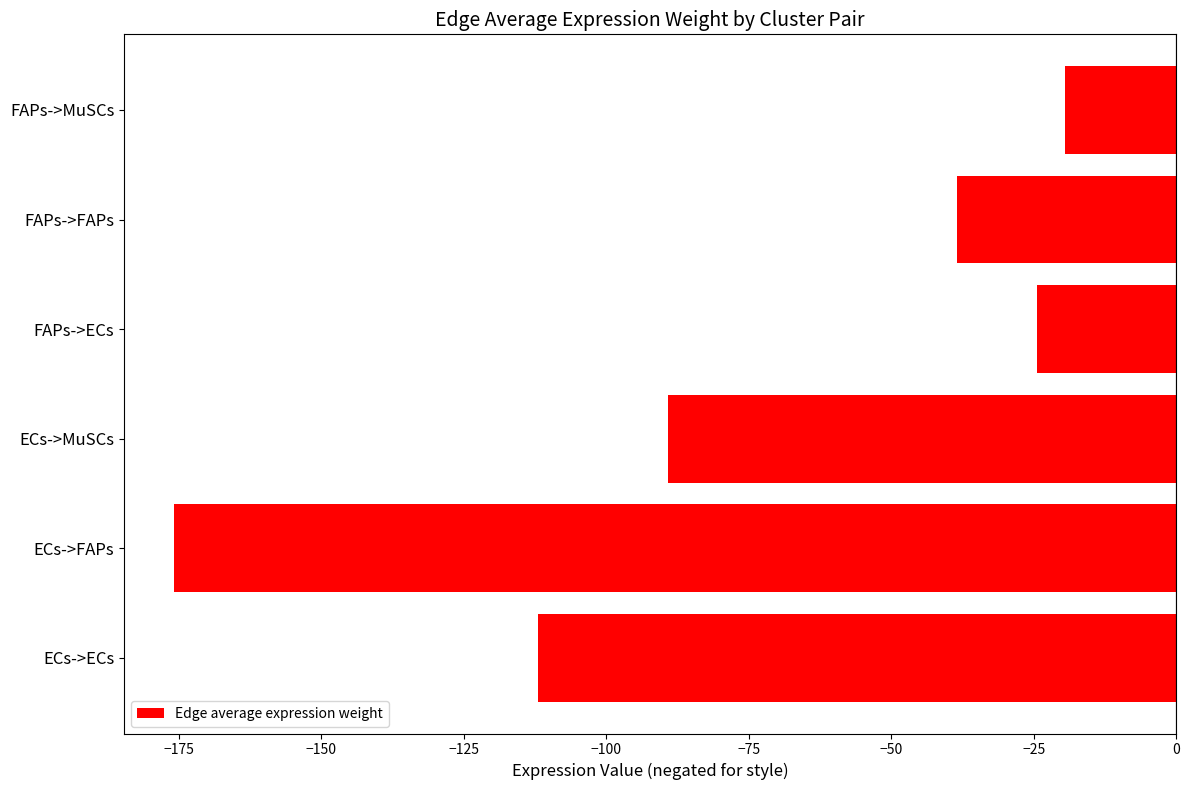

The value at FAPs->MuSCs is -19.5. True or false?

True